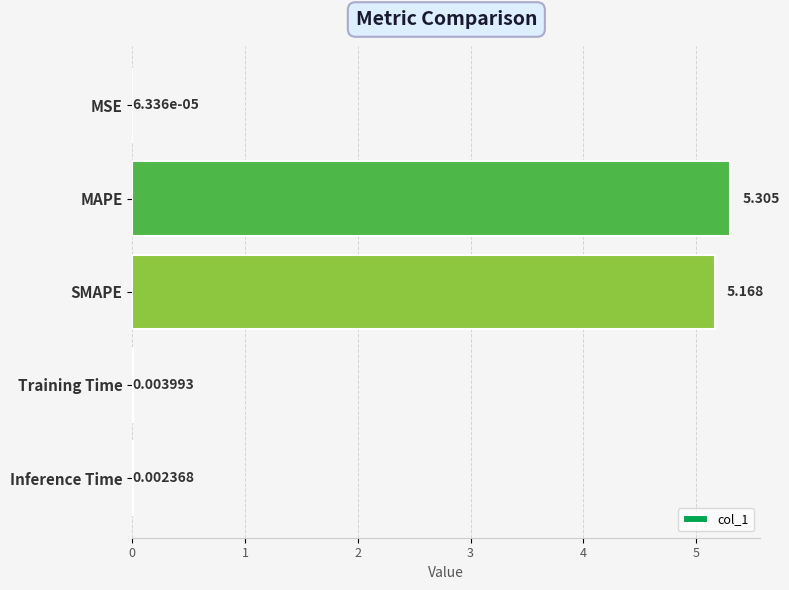

Which has a higher value, SMAPE or MAPE?

MAPE